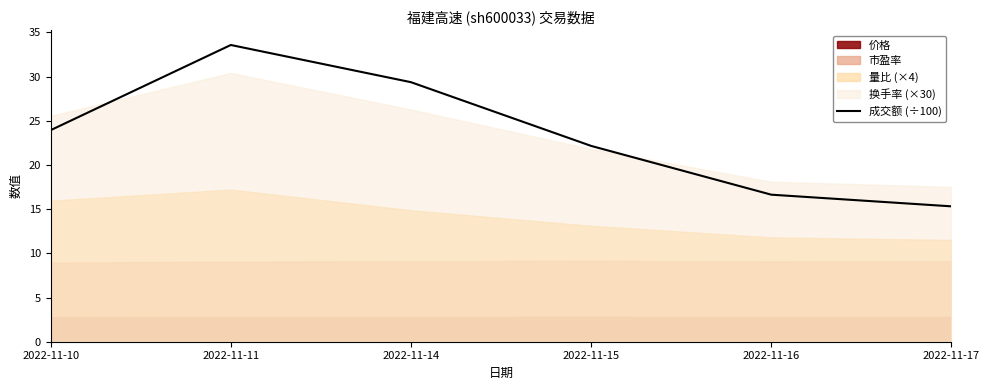

What is the average value?

23.5